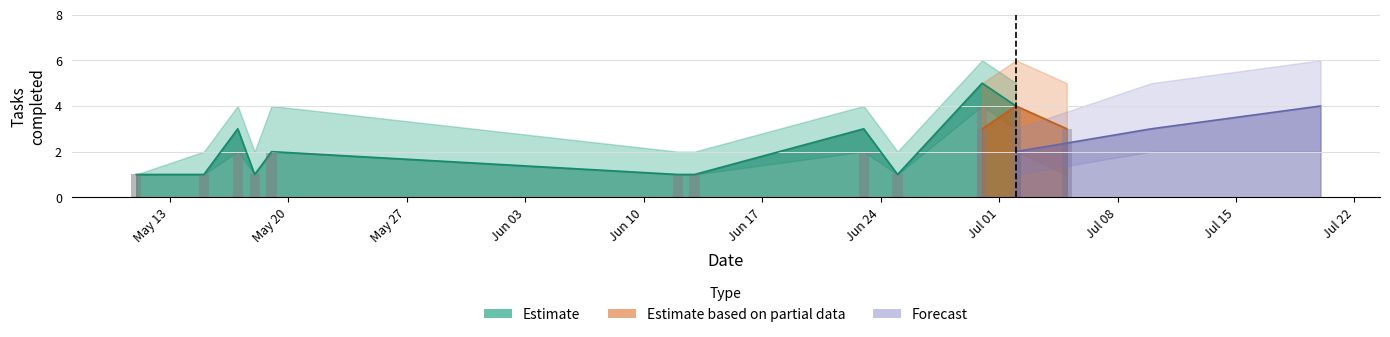

How many done_mid values are between 1 and 3?

9